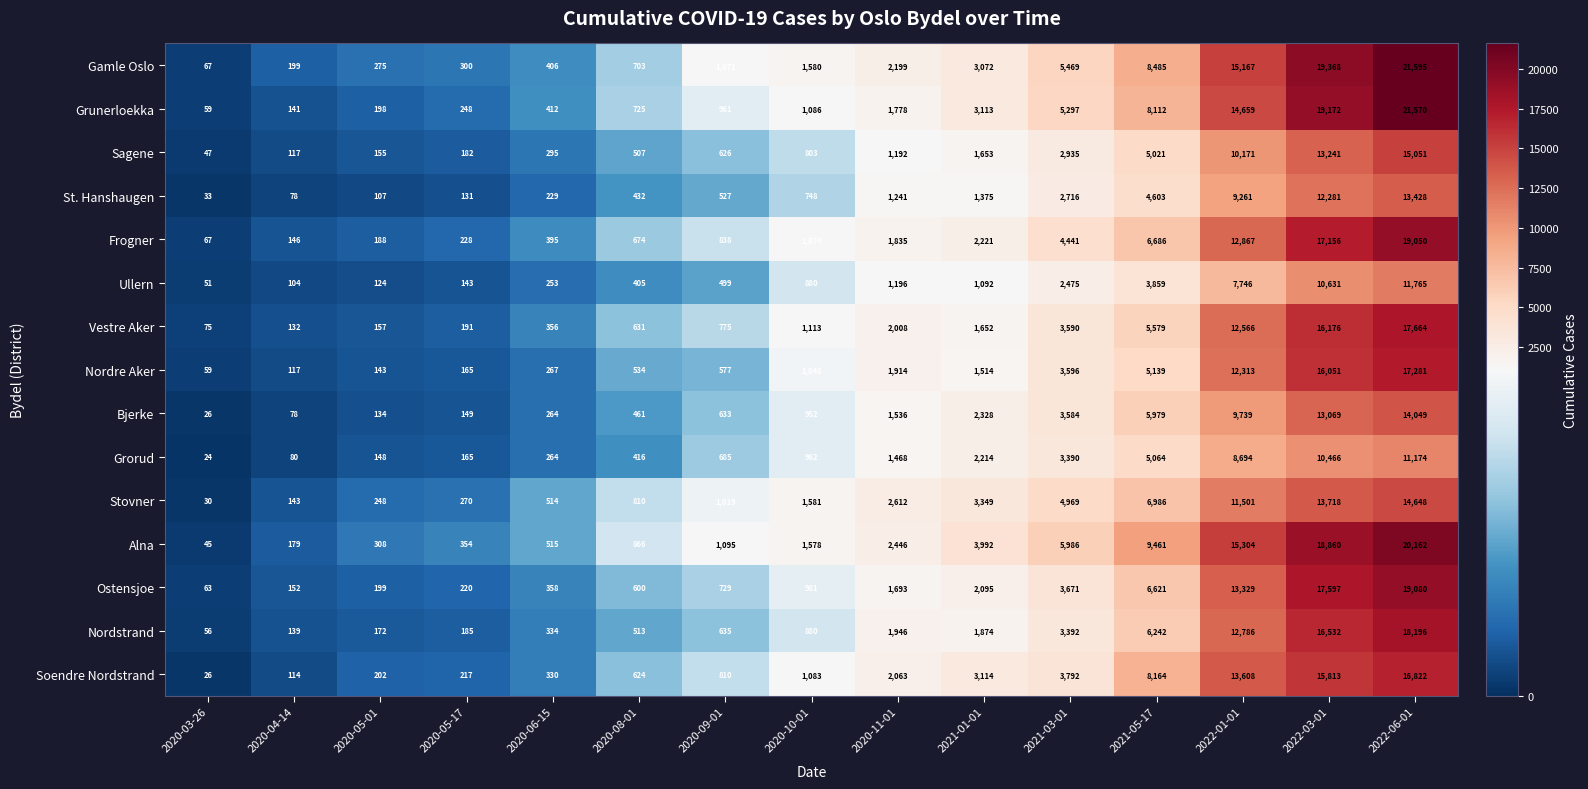

How many distinct data groups are displayed?

15